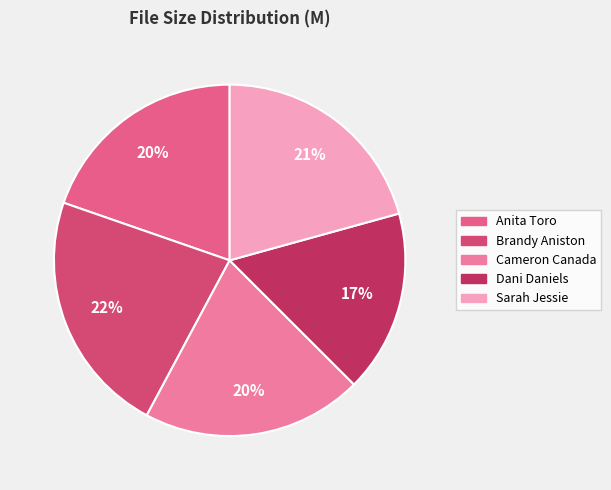

Count the number of slices in the pie.

5